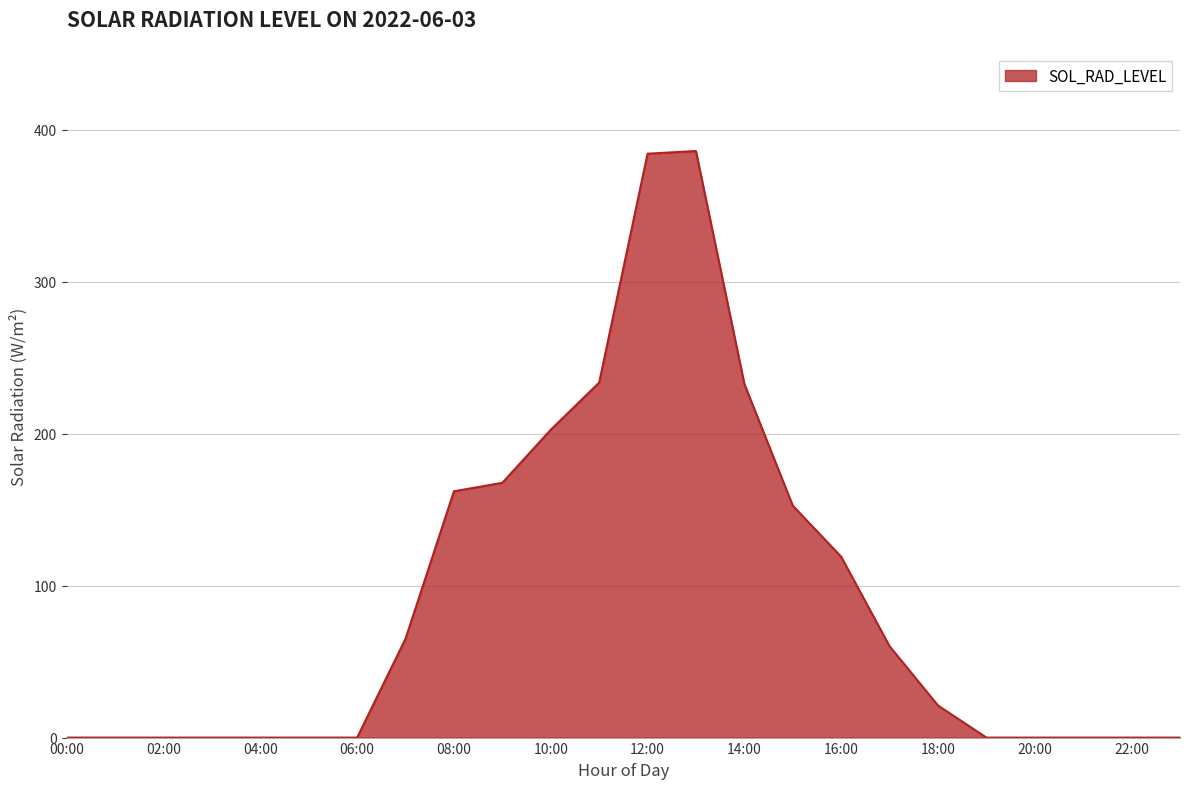

How many distinct data groups are displayed?

1